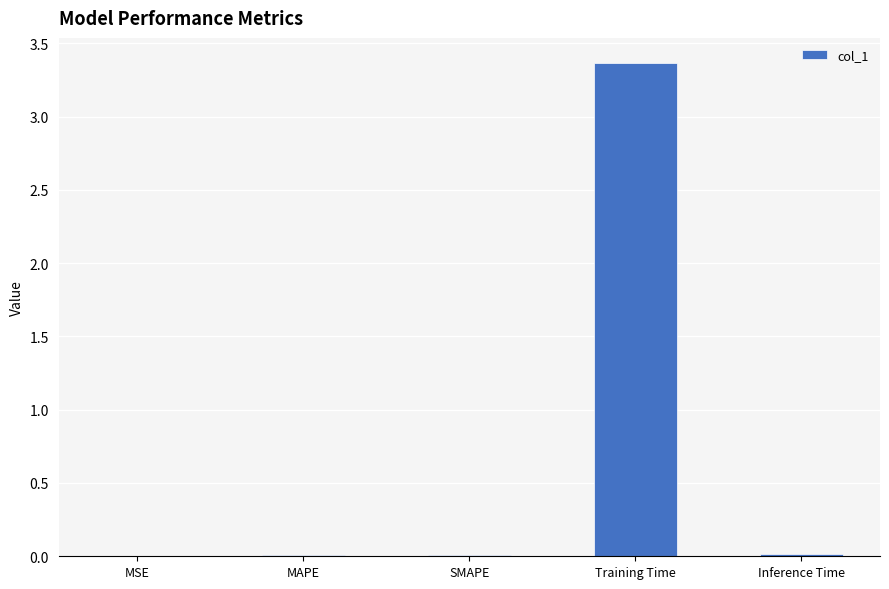

What is the sum of the values at MSE and Training Time?

3.4